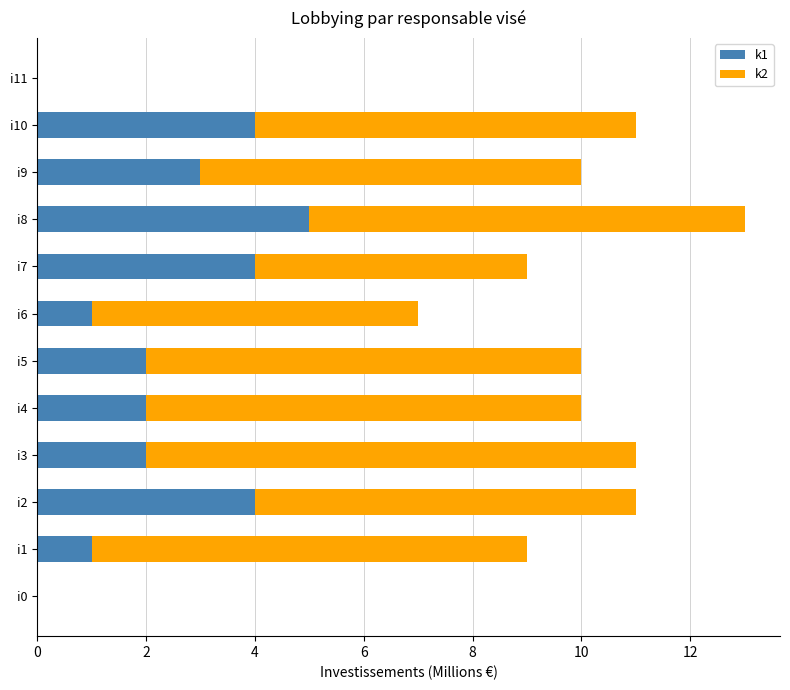

At which category is the sum across all series the highest?

i8